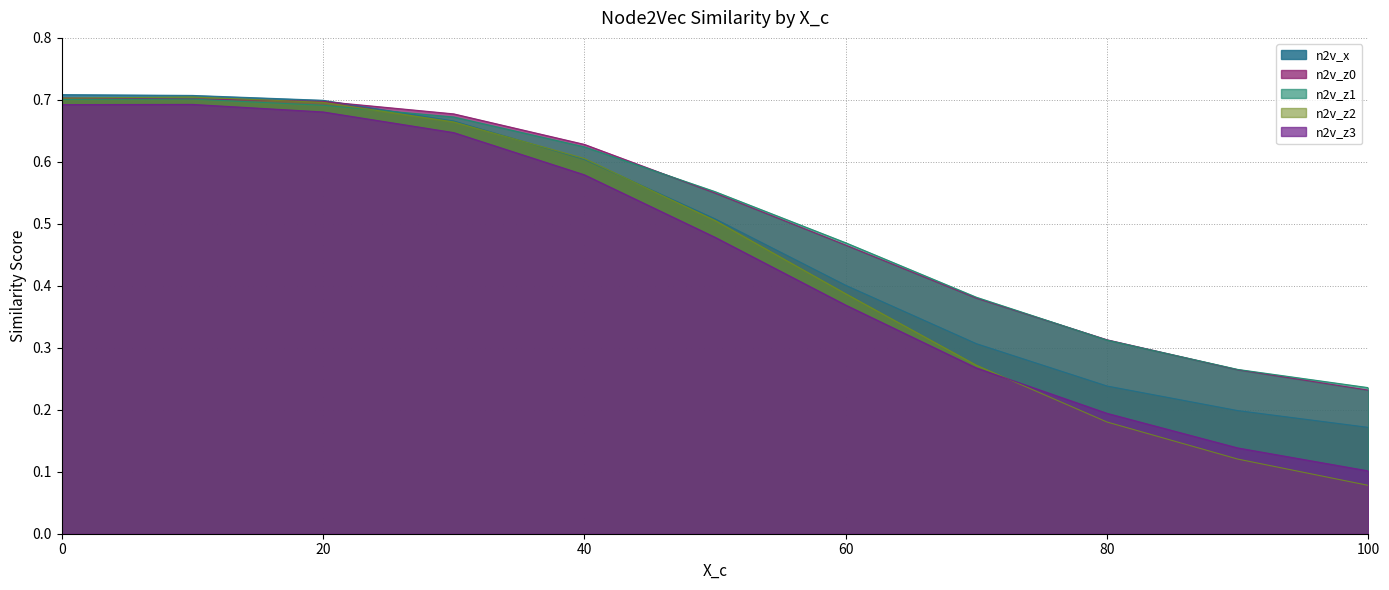

What is the maximum value shown in the chart?

0.7